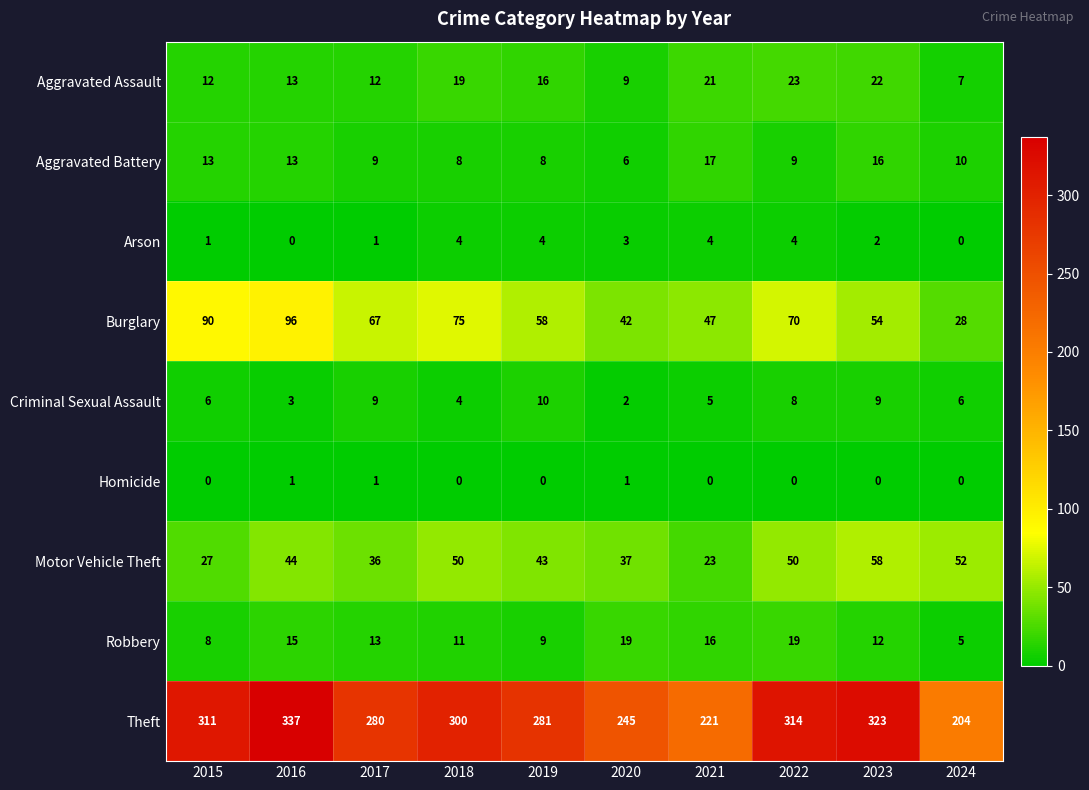

Which series has the largest range (max minus min)?

Theft